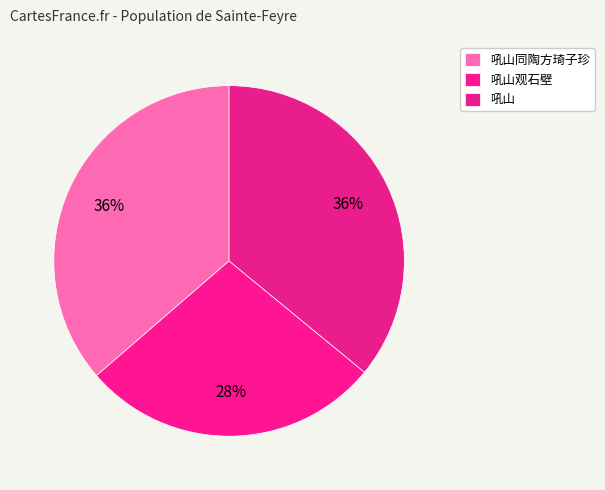

Does 吼山同陶方琦子珍 represent more than half of the total?

No